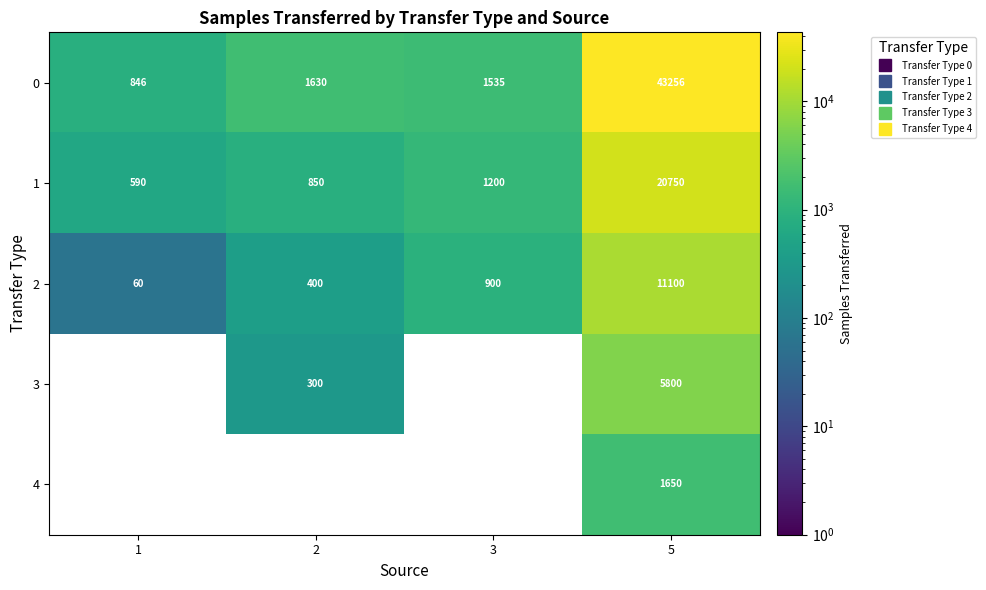

What is the smallest value displayed?

60.0